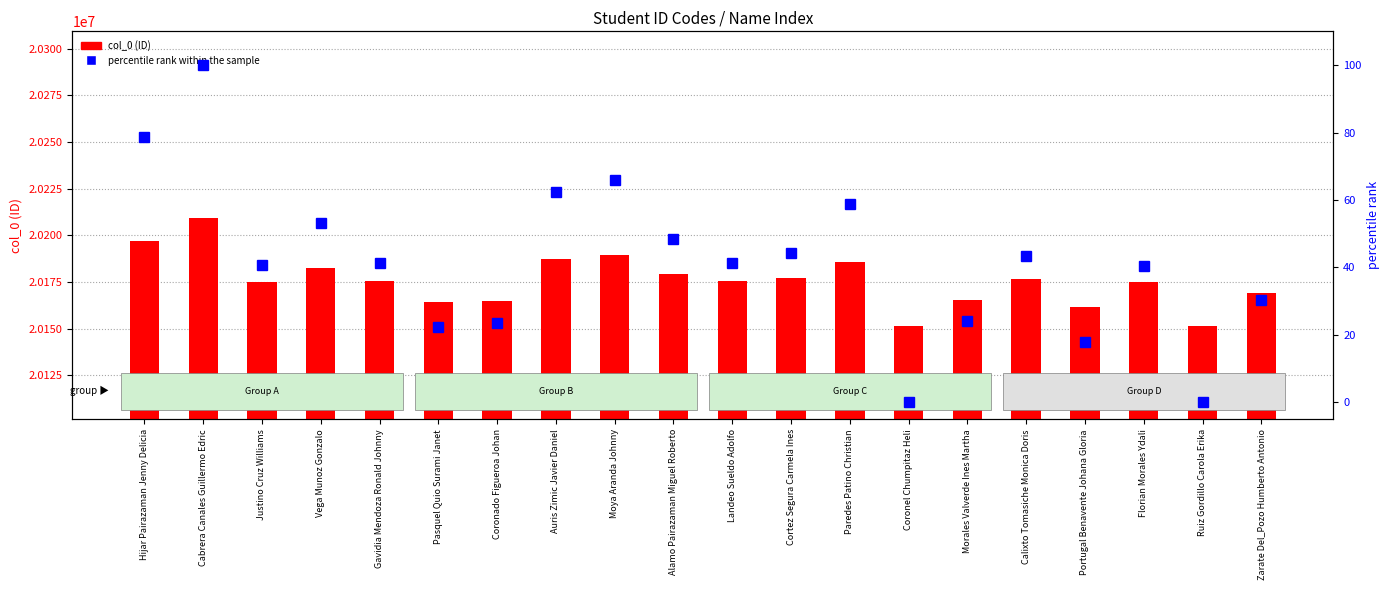

At how many categories does at least one series exceed 12300089?

20